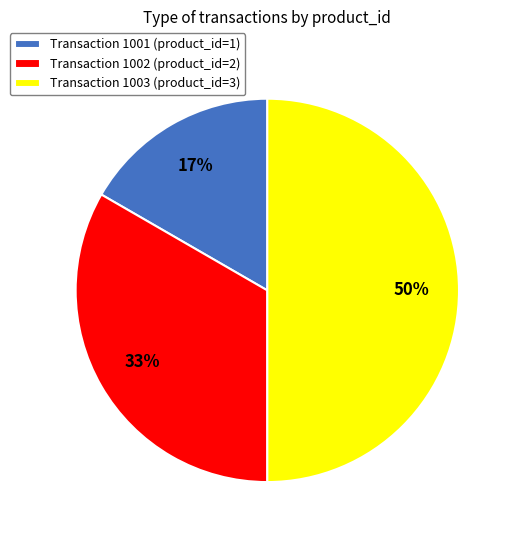

Do Transaction 1002 (product_id=2) and Transaction 1003 (product_id=3) together represent more than half of the pie?

Yes